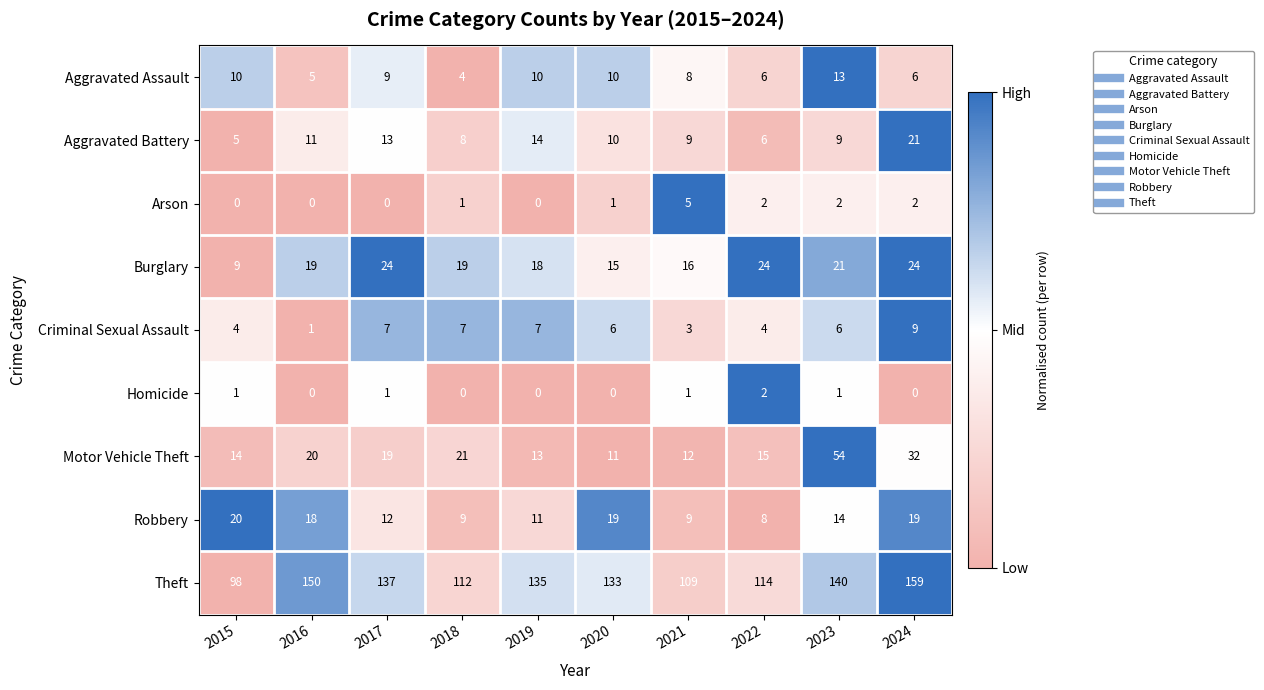

What is the spread (max minus min) of values at 2024?

159